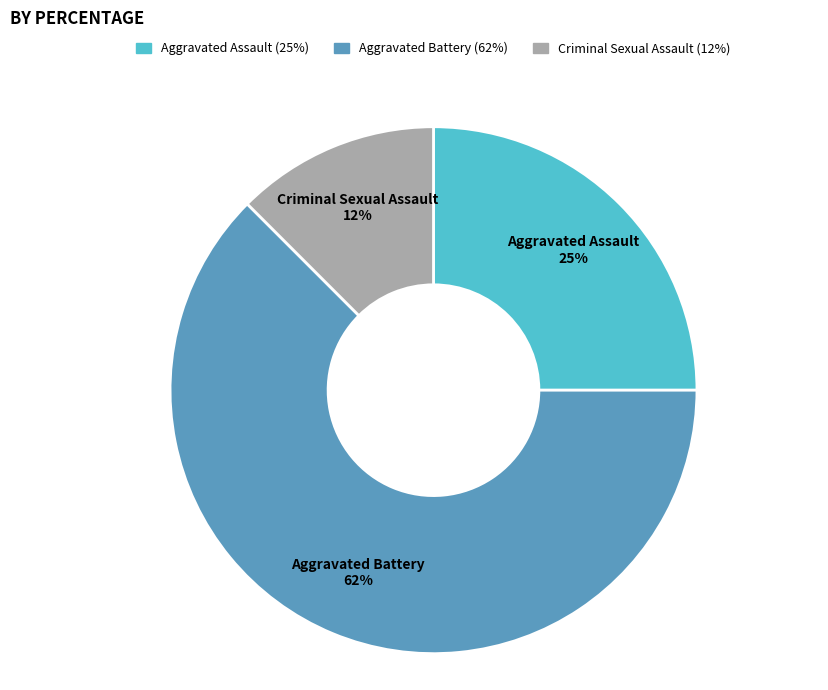

To the nearest percent, what portion does Aggravated Assault represent?

25%